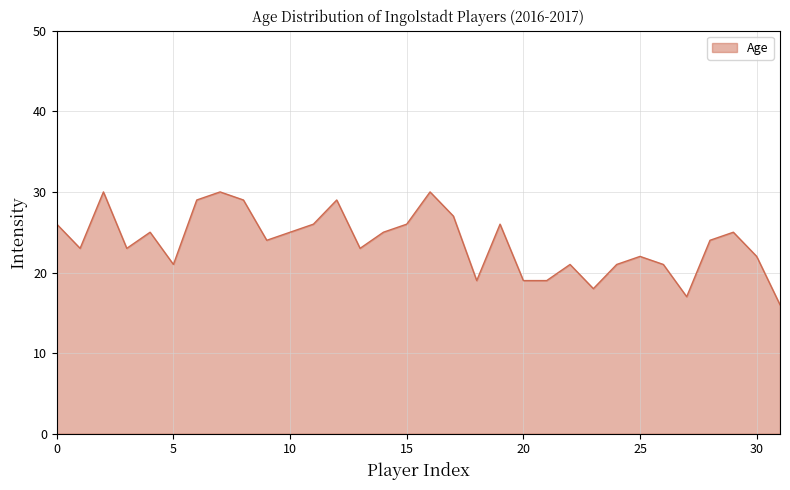

Reading left to right, list all the values displayed in this chart.

26	23	30	23	25	21	29	30	29	24	25	26	29	23	25	26	30	27	19	26	19	19	21	18	21	22	21	17	24	25	22	16